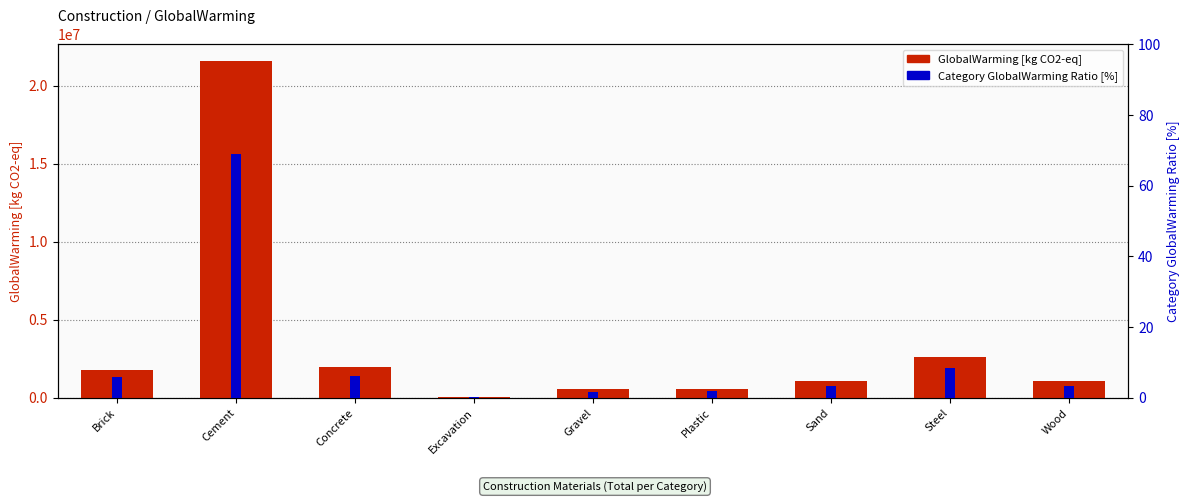

What is the sum of all Category GlobalWarming Ratio [%] values?

100.0